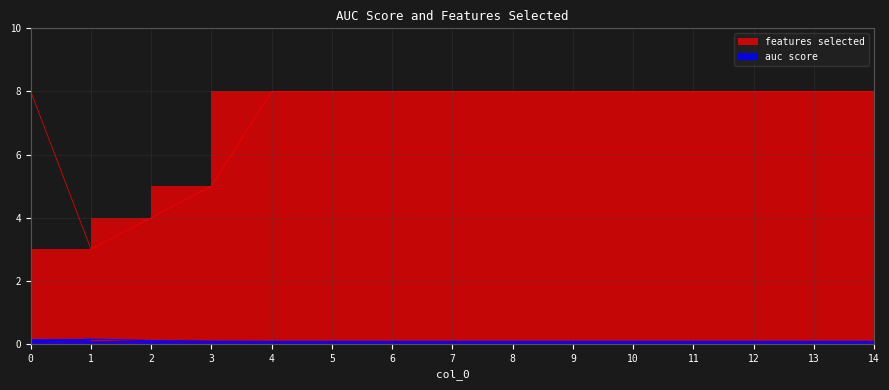

Where is the first local minimum for features selected?

1